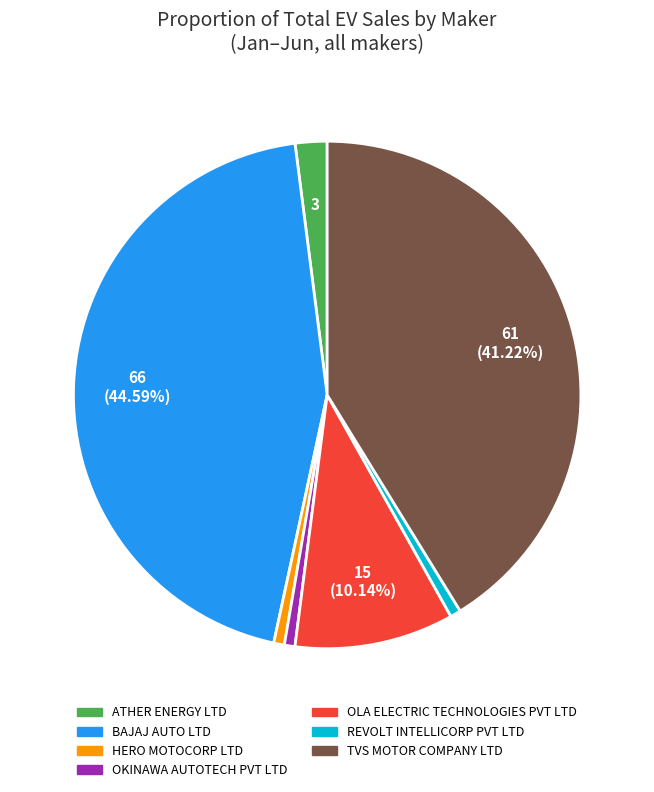

Approximately how many times larger is the value at TVS MOTOR COMPANY LTD compared to OLA ELECTRIC TECHNOLOGIES PVT LTD?

4.1